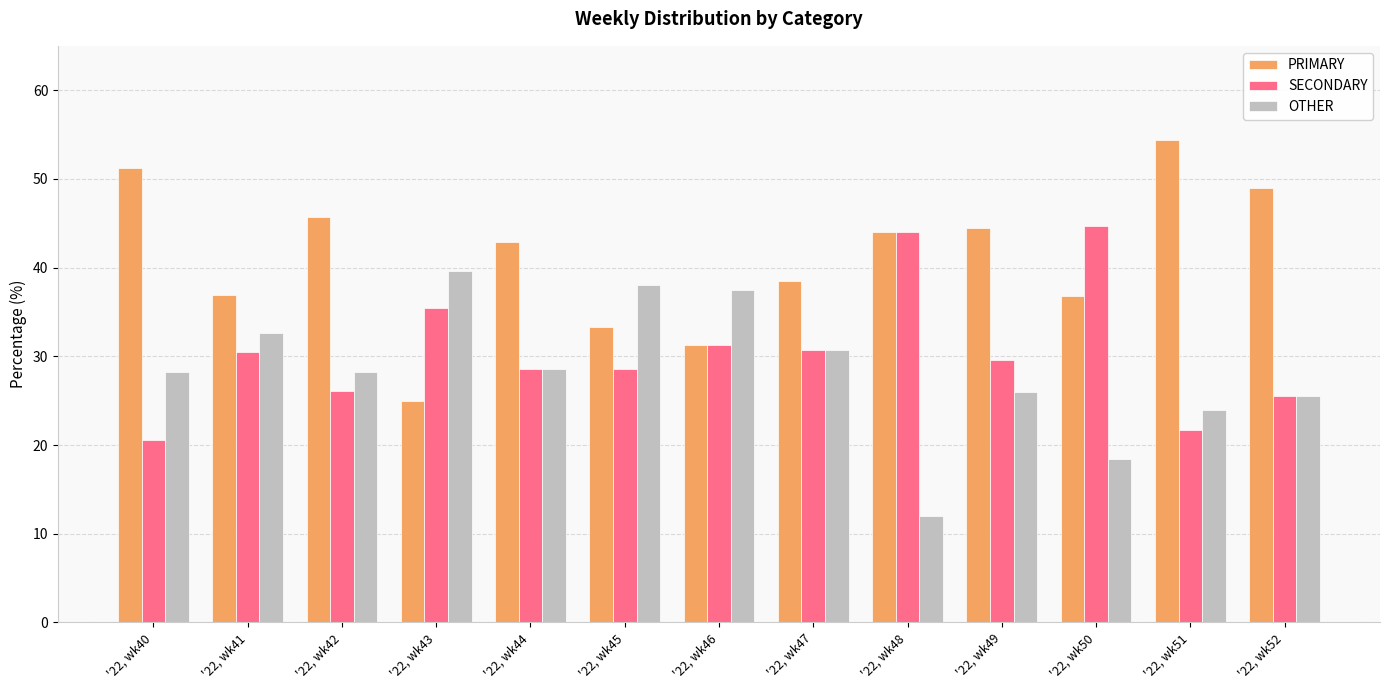

Count the number of data series in this chart.

3